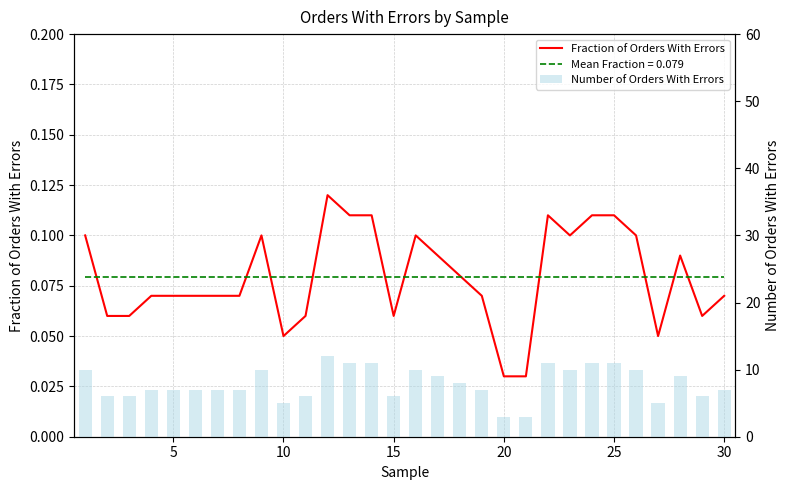

How many categories are shown in the chart?

30